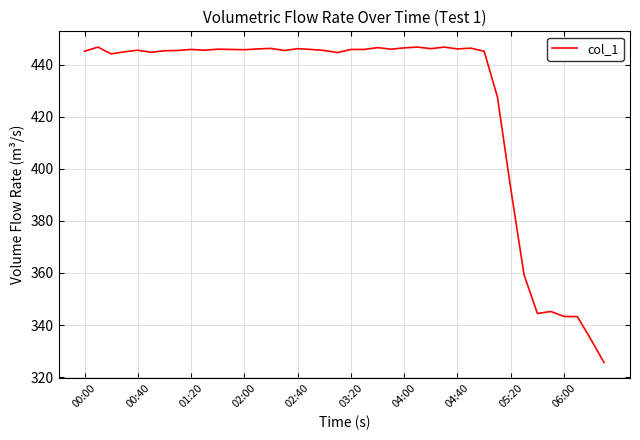

What is the minimum value shown in the chart?

325.6